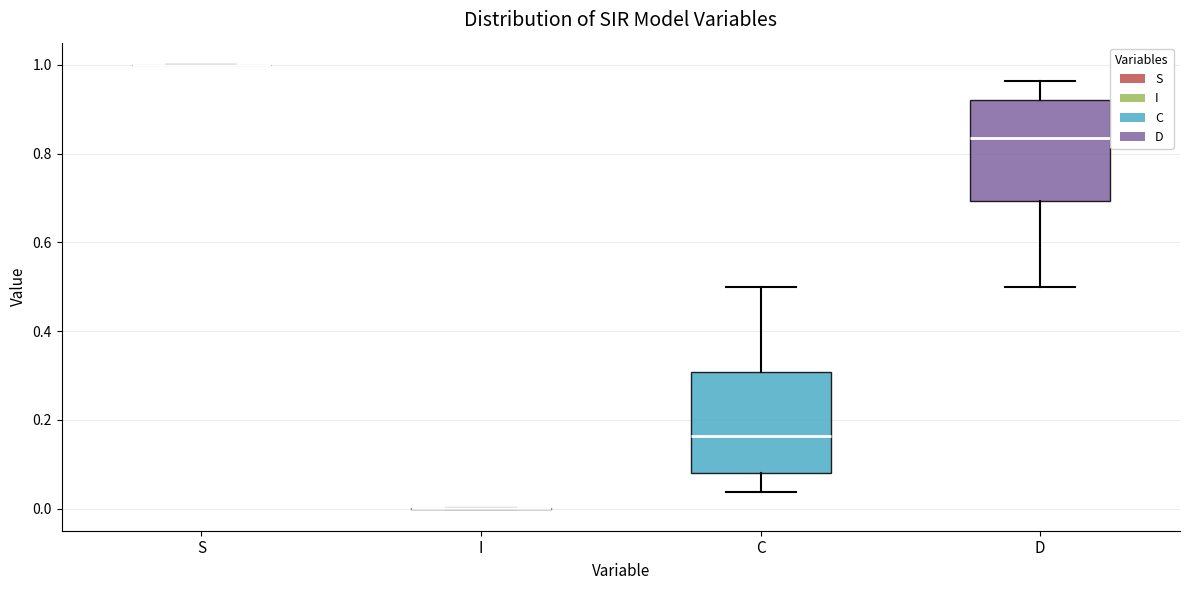

Reading left to right, read every box against the y-axis: the position of its median line, the range the box covers, and the ends of its whiskers. The values are not printed on the chart, so give them approximately, as read against the axis.

S: box collapsed to a line at 1.00, whiskers 1.00 to 1.00
I: box collapsed to a line at 0.00, whiskers 0.00 to 0.00
C: median 0.16, box 0.08 to 0.30, whiskers 0.04 to 0.50
D: median 0.84, box 0.70 to 0.92, whiskers 0.50 to 0.96